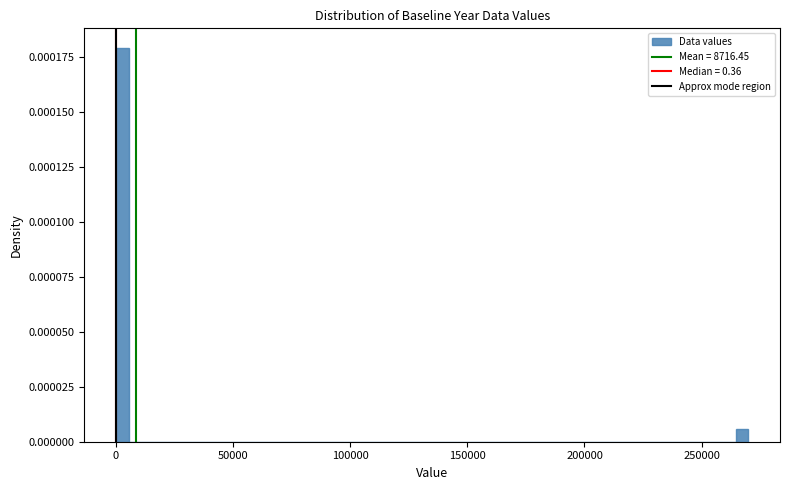

Read against the x-axis, roughly where is the centre of the tallest bar?

5000